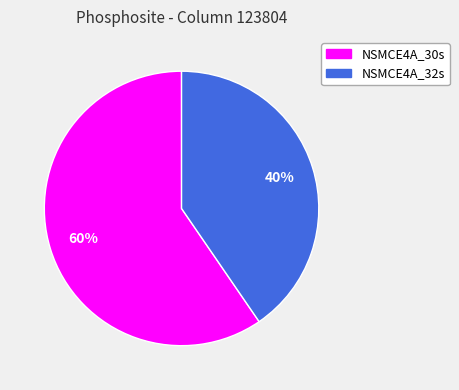

To the nearest percent, what is the average slice percentage?

50%